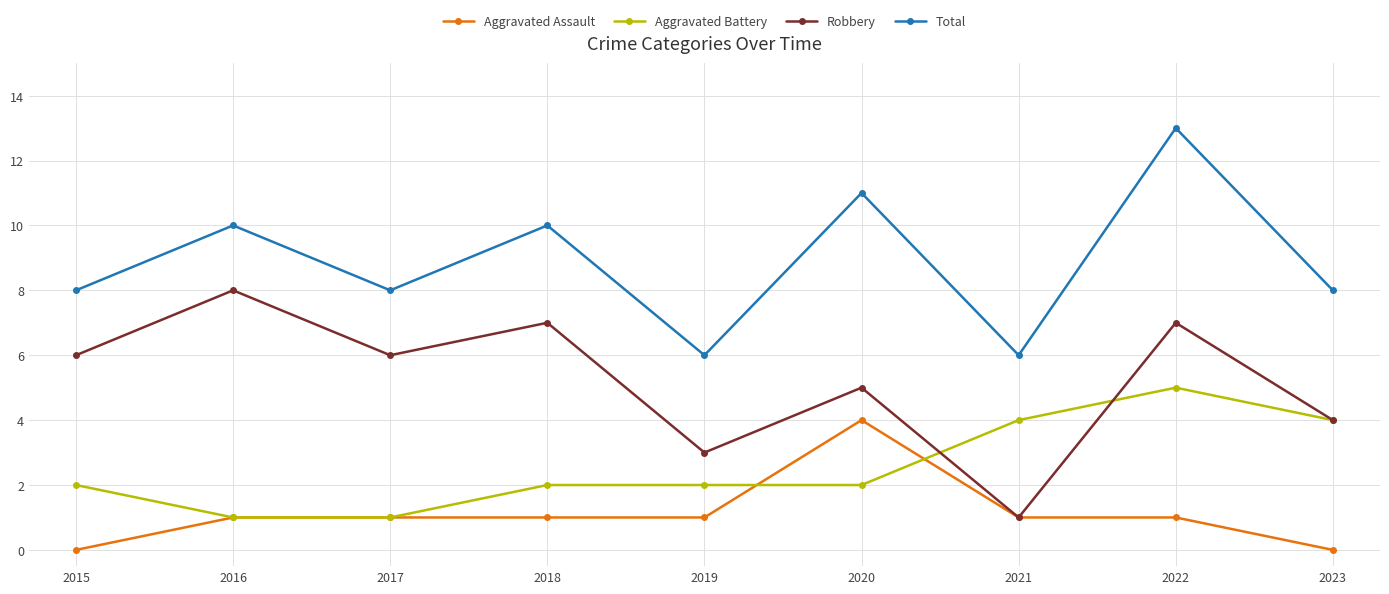

What is the sum of the Total values at 2021 and 2016?

16